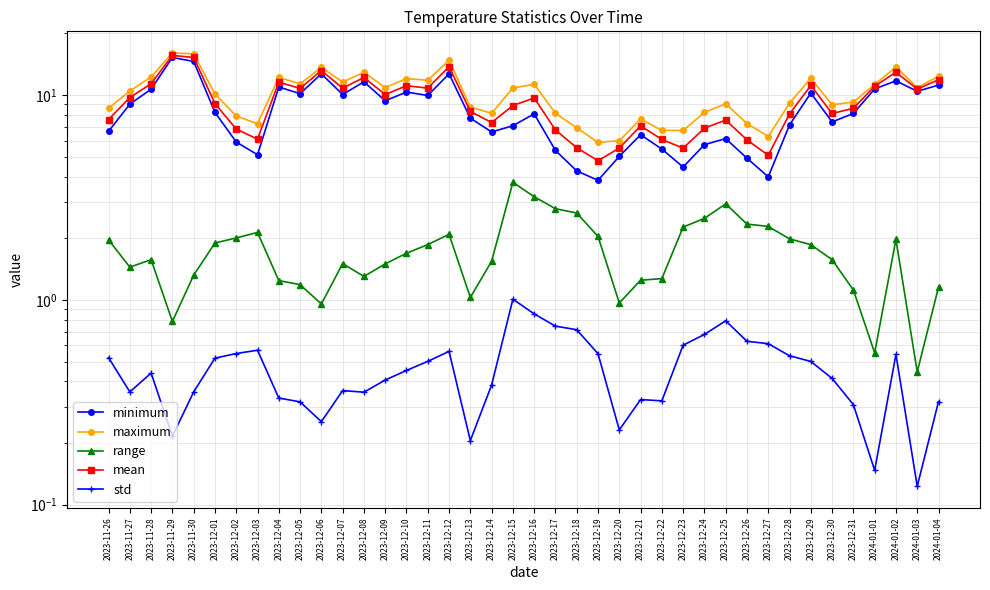

List the labels in order of mean value, smallest first.

2023-12-19, 2023-12-27, 2023-12-23, 2023-12-20, 2023-12-18, 2023-12-26, 2023-12-22, 2023-12-03, 2023-12-17, 2023-12-02, 2023-12-24, 2023-12-21, 2023-12-14, 2023-12-25, 2023-11-26, 2023-12-28, 2023-12-30, 2023-12-13, 2023-12-31, 2023-12-15, 2023-12-01, 2023-12-16, 2023-11-27, 2023-12-09, 2024-01-03, 2023-12-05, 2023-12-11, 2023-12-07, 2024-01-01, 2023-12-10, 2023-12-29, 2023-11-28, 2023-12-04, 2024-01-04, 2023-12-08, 2024-01-02, 2023-12-06, 2023-12-12, 2023-11-30, 2023-11-29